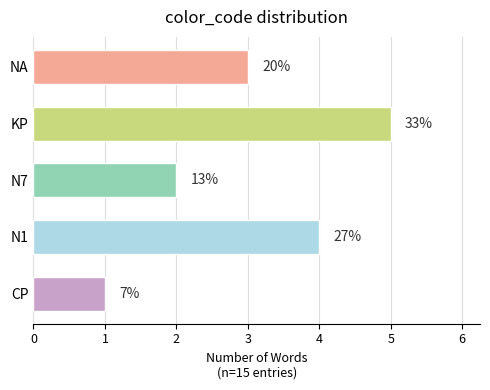

What is the change in value from N7 to NA?

+1